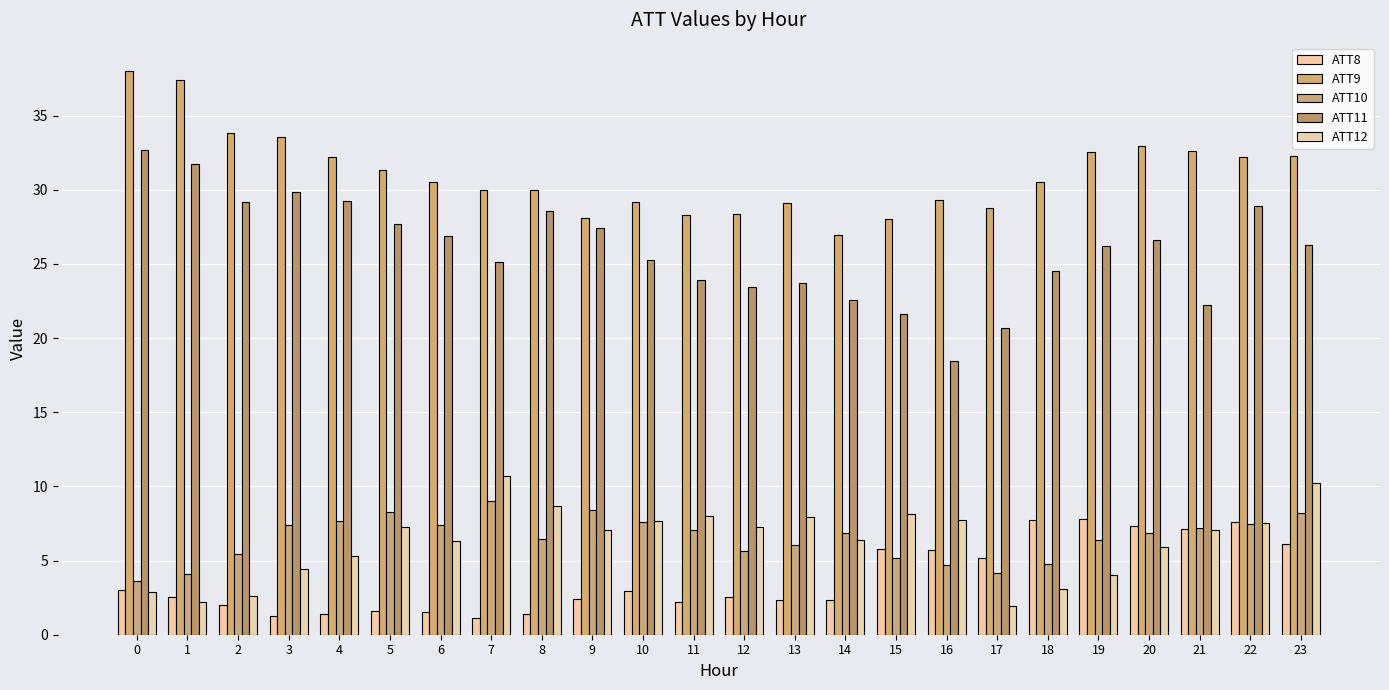

What is the sum of all ATT8 values?

90.8